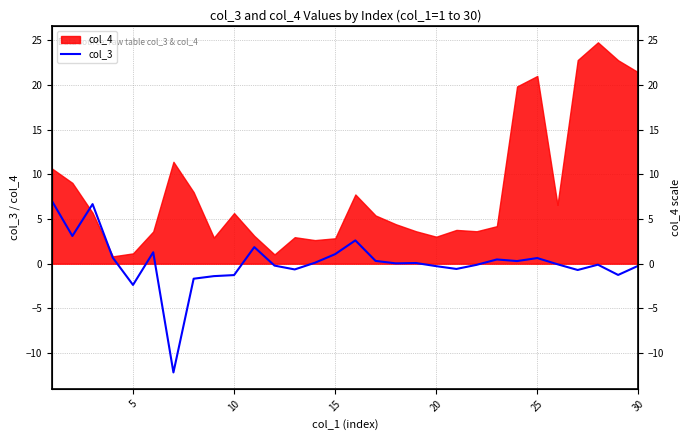

What is the smallest value displayed?

-12.2